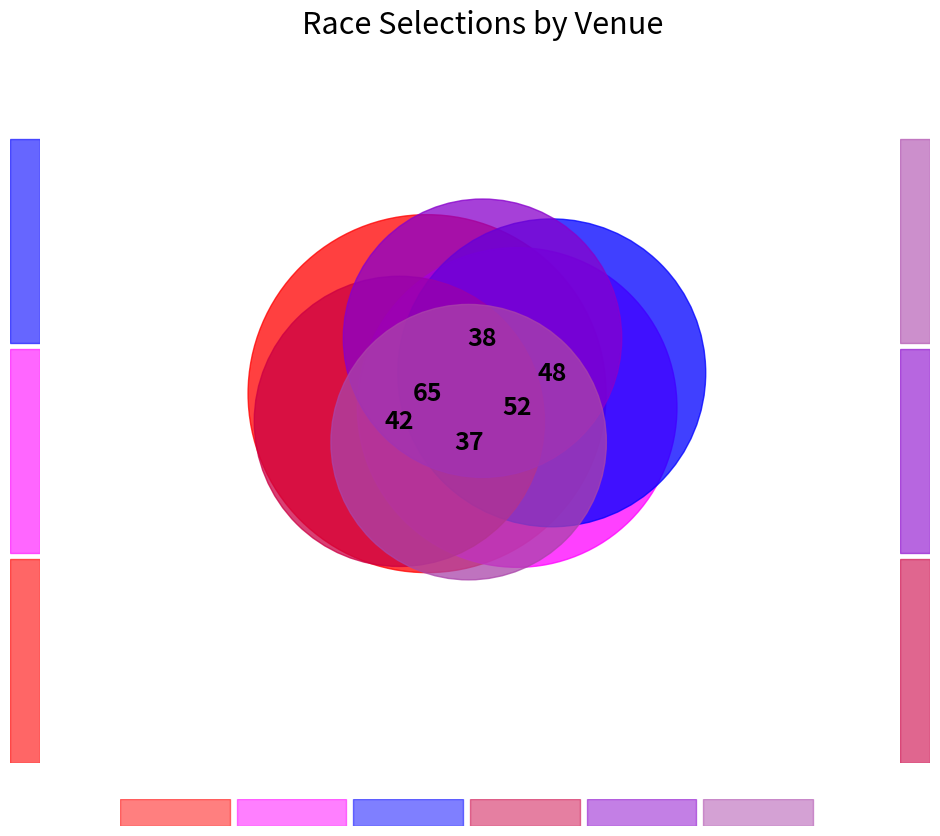

How many slices are in this pie chart?

6